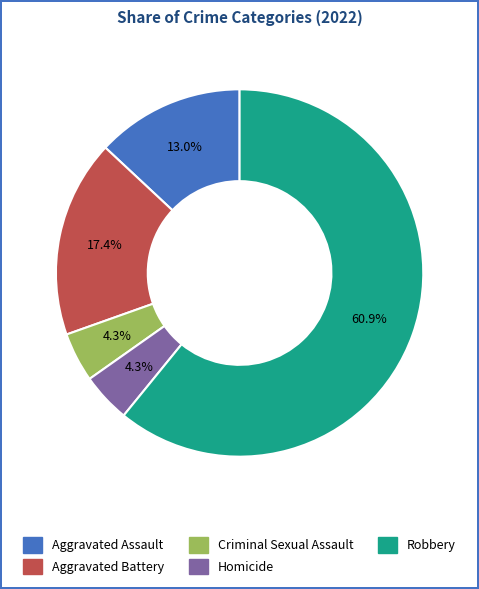

Which slice is the largest?

Robbery